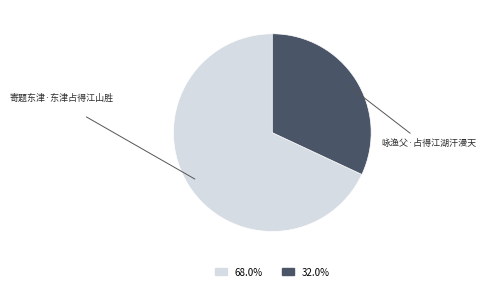

Is there any slice that represents more than half of the pie?

Yes